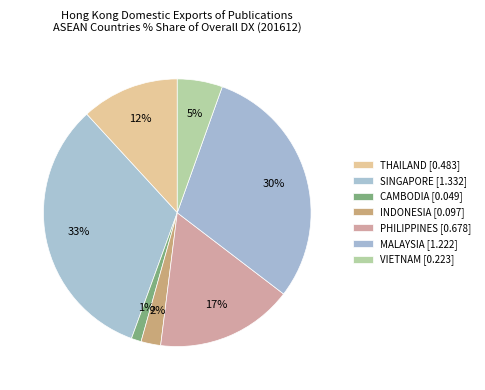

Is the sum of VIETNAM and THAILAND greater than half?

No